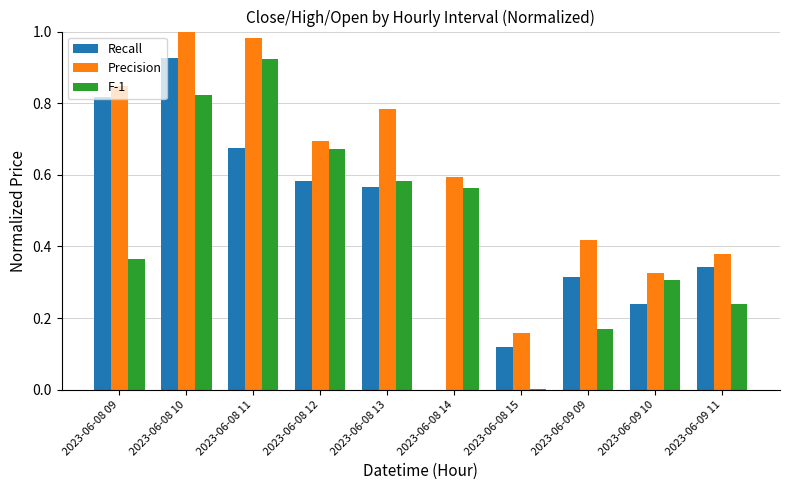

Between 2023-06-08 13 and 2023-06-08 15, which series saw the biggest shift?

Precision